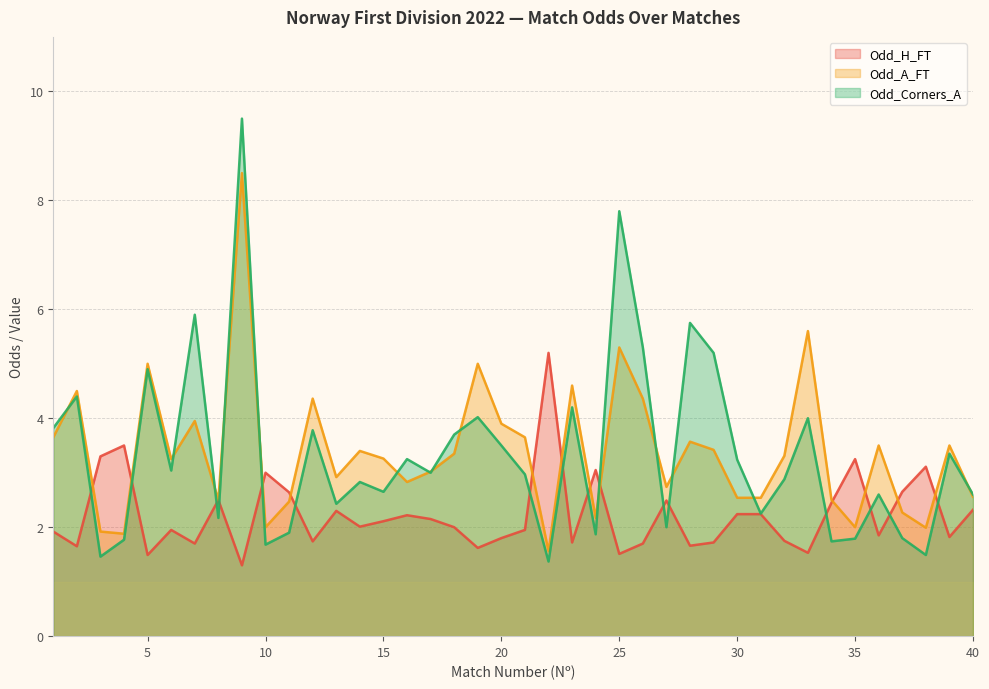

How many data points in Odd_A_FT are less than 3?

17